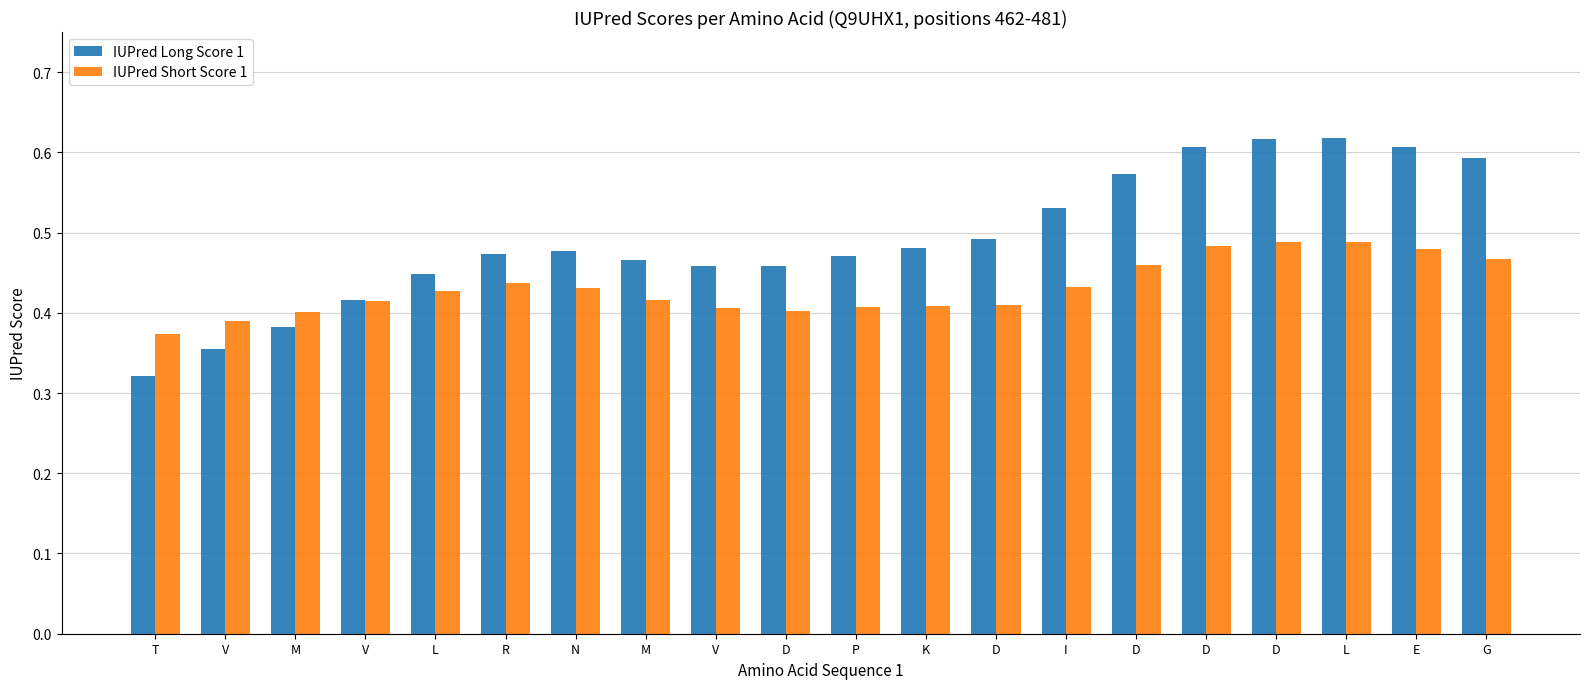

Count the IUPred Short Score 1 values in the range 0 to 1.

20